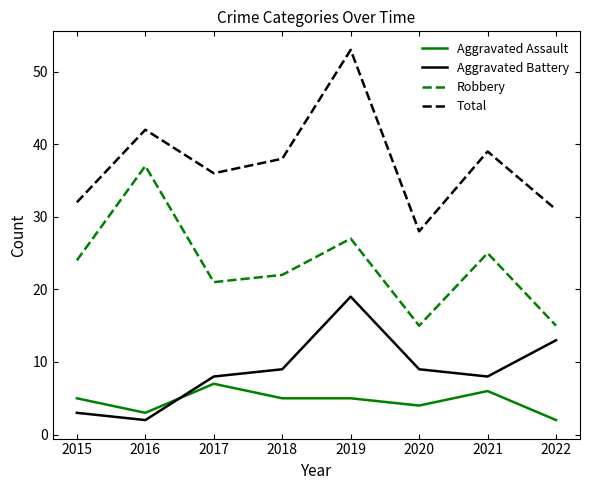

Between which two adjacent categories do Aggravated Battery and Aggravated Assault first intersect?

2016 and 2017